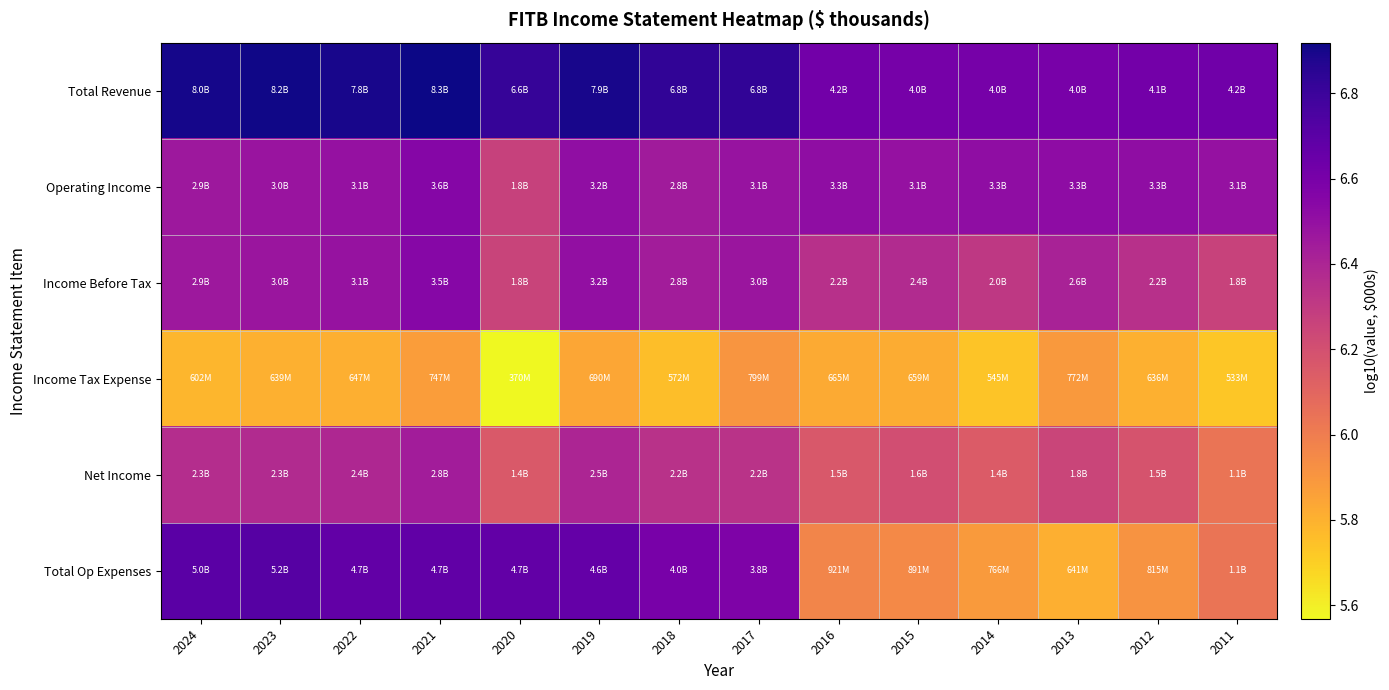

Reading right to left, transcribe all the data shown in this chart.

Total Revenue: 2011=6.6	2012=6.6	2013=6.6	2014=6.6	2015=6.6	2016=6.6	2017=6.8	2018=6.8	2019=6.9	2020=6.8	2021=6.9	2022=6.9	2023=6.9	2024=6.9
Operating Income: 2011=6.5	2012=6.5	2013=6.5	2014=6.5	2015=6.5	2016=6.5	2017=6.5	2018=6.4	2019=6.5	2020=6.3	2021=6.6	2022=6.5	2023=6.5	2024=6.5
Income Before Tax: 2011=6.3	2012=6.3	2013=6.4	2014=6.3	2015=6.4	2016=6.3	2017=6.5	2018=6.4	2019=6.5	2020=6.3	2021=6.5	2022=6.5	2023=6.5	2024=6.5
Income Tax Expense: 2011=5.7	2012=5.8	2013=5.9	2014=5.7	2015=5.8	2016=5.8	2017=5.9	2018=5.8	2019=5.8	2020=5.6	2021=5.9	2022=5.8	2023=5.8	2024=5.8
Net Income: 2011=6.0	2012=6.2	2013=6.3	2014=6.1	2015=6.2	2016=6.2	2017=6.3	2018=6.3	2019=6.4	2020=6.2	2021=6.4	2022=6.4	2023=6.4	2024=6.4
Total Op Expenses: 2011=6.0	2012=5.9	2013=5.8	2014=5.9	2015=5.9	2016=6.0	2017=6.6	2018=6.6	2019=6.7	2020=6.7	2021=6.7	2022=6.7	2023=6.7	2024=6.7